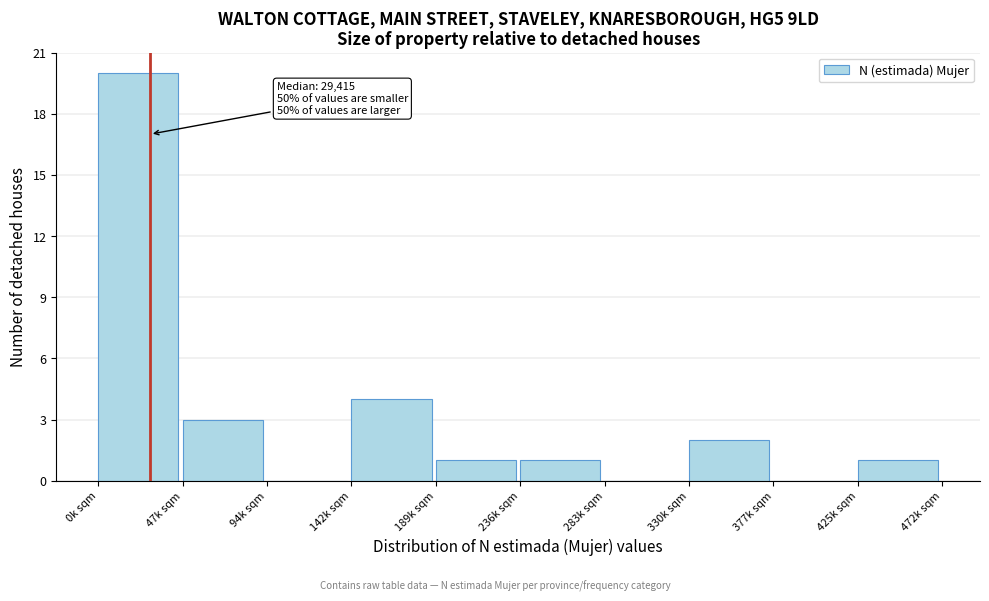

Reading left to right, extract all data points from this chart.

0k sqm=20	47k sqm=3	94k sqm=0	142k sqm=4	189k sqm=1	236k sqm=1	283k sqm=0	330k sqm=2	377k sqm=0	425k sqm=1